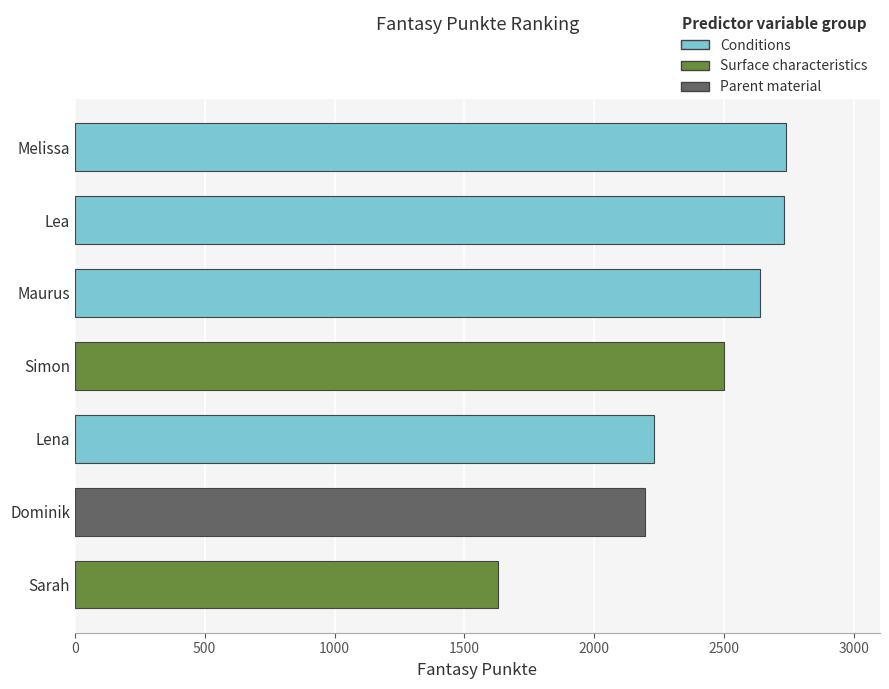

Approximately how many times larger is the value at Dominik compared to Lena?

1.0